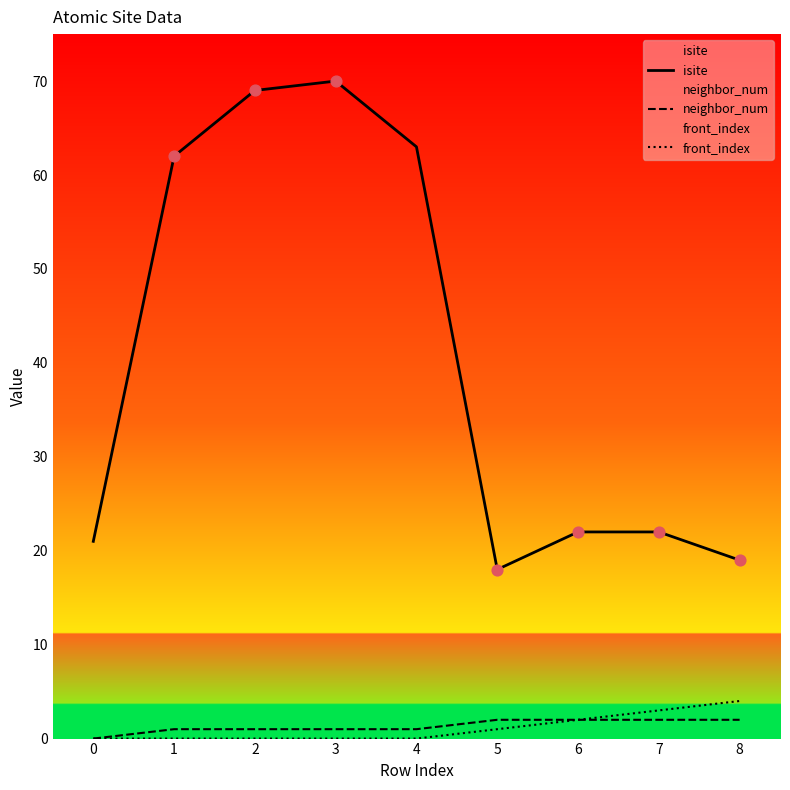

What is the total value across all series at 0?

21